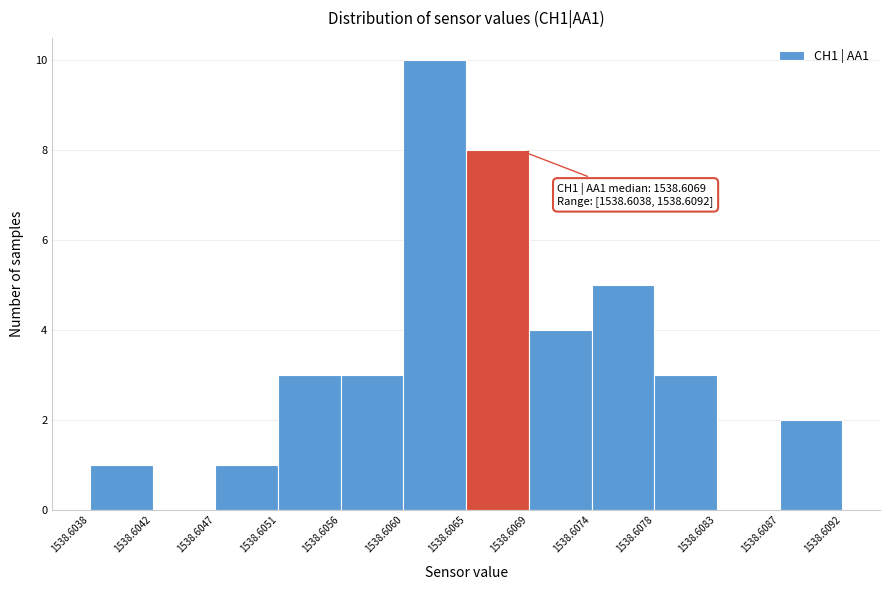

Over which range of the x-axis is the bar tallest?

1538.6060 to 1538.6065